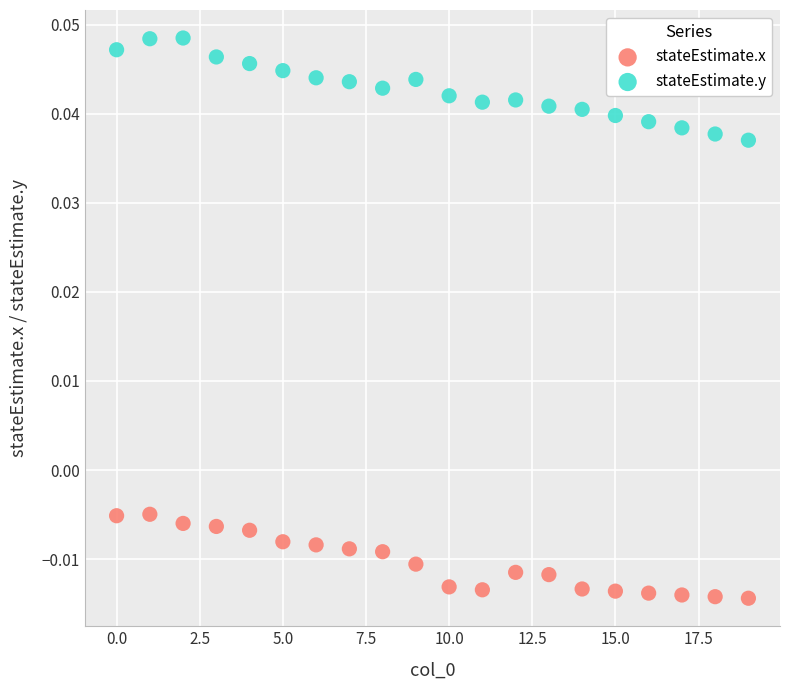

Which series contains the lowest Y value?

stateEstimate.x